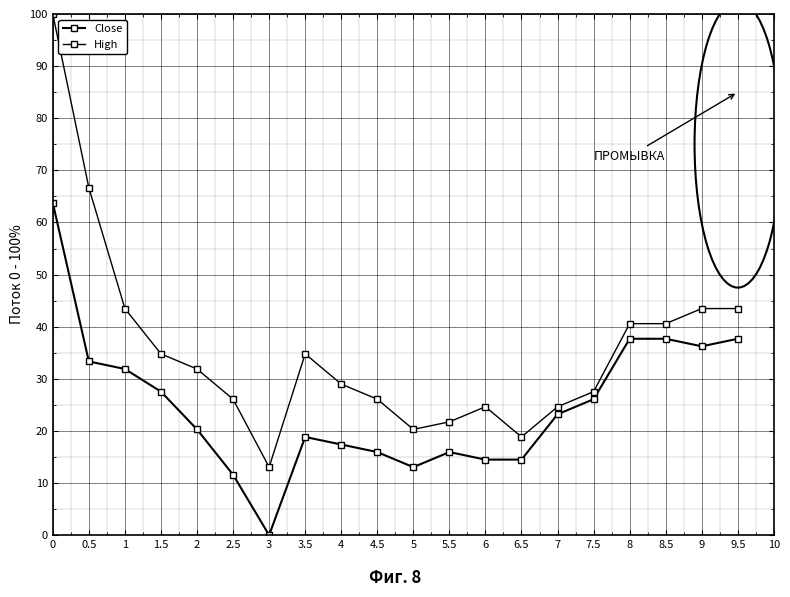

Is this an area chart (filled region under the line)?

No